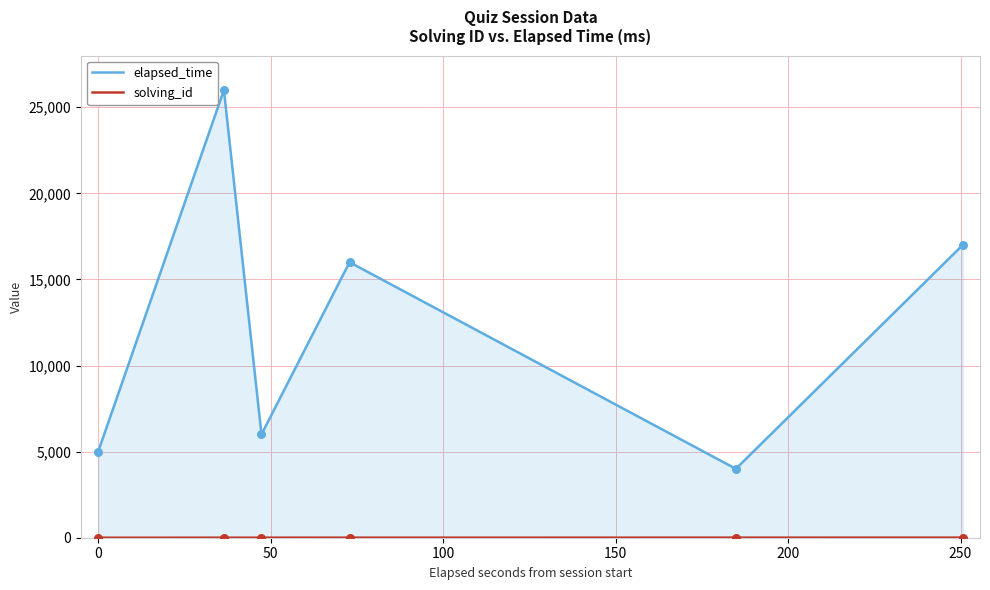

At how many categories does at least one series exceed 11974?

3